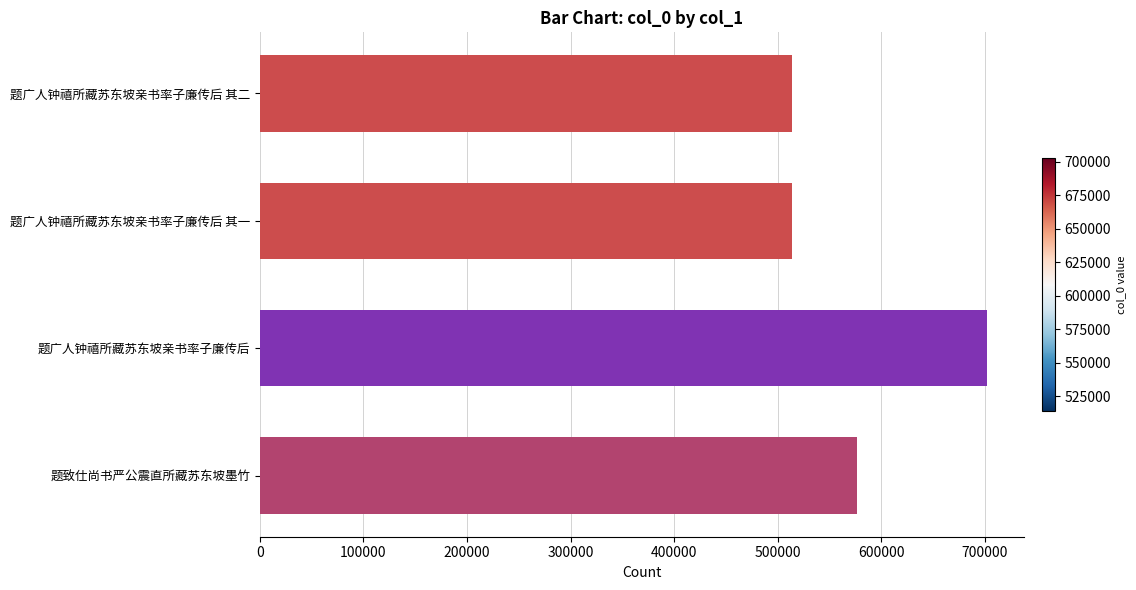

What is the sum of all values?

2308085